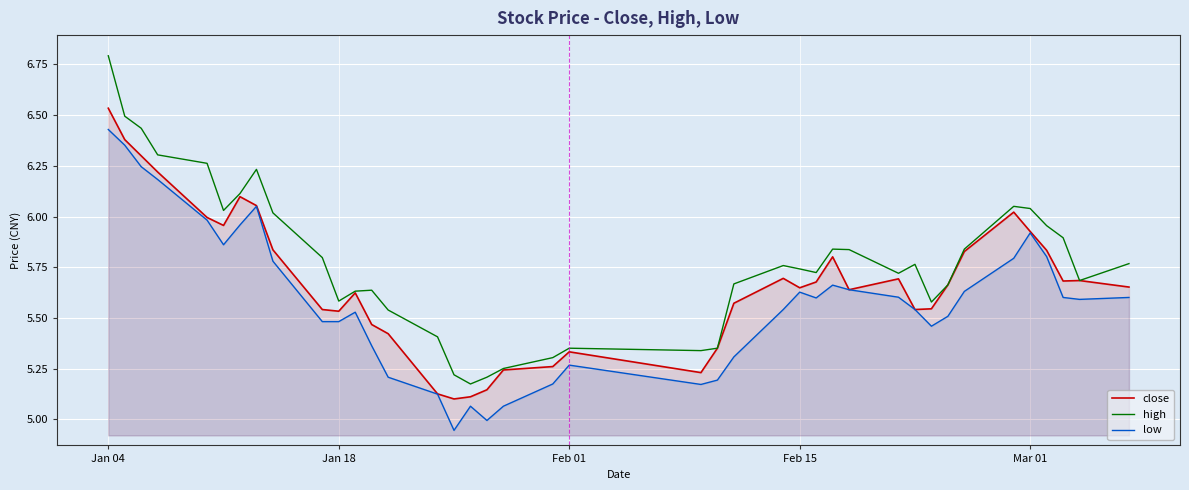

True or false: close and high intersect in this chart.

False